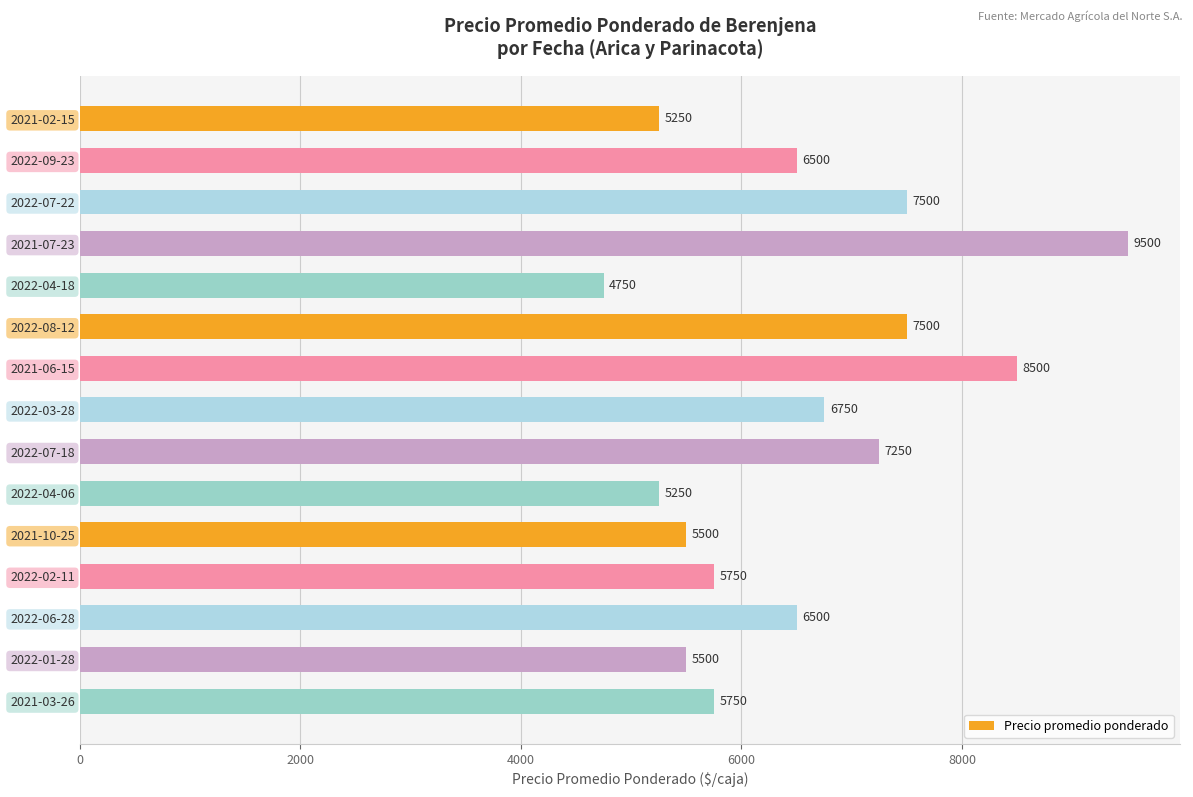

Reading bottom to top, transcribe all the data shown in this chart.

5750	5500	6500	5750	5500	5250	7250	6750	8500	7500	4750	9500	7500	6500	5250